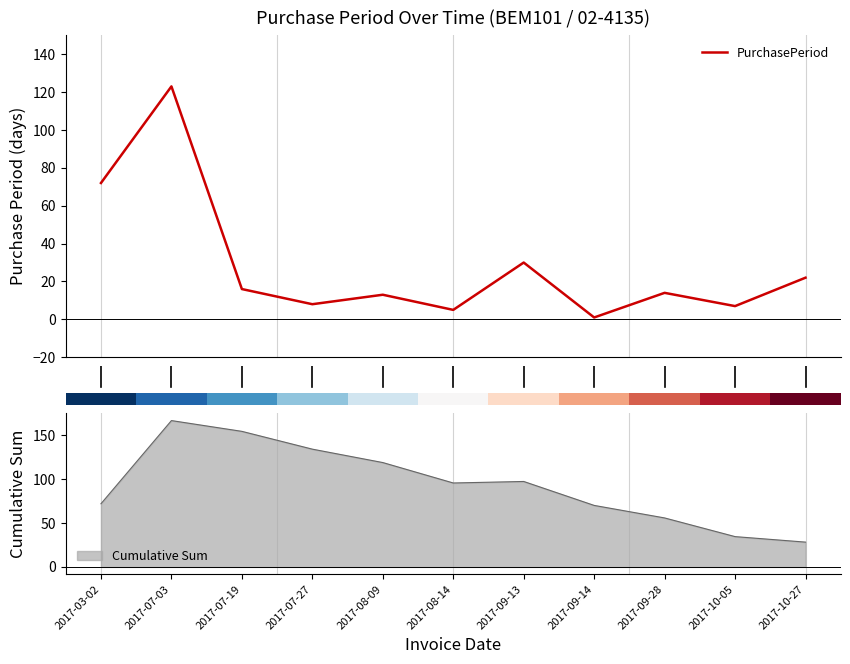

What is the maximum value for PurchasePeriod?

123